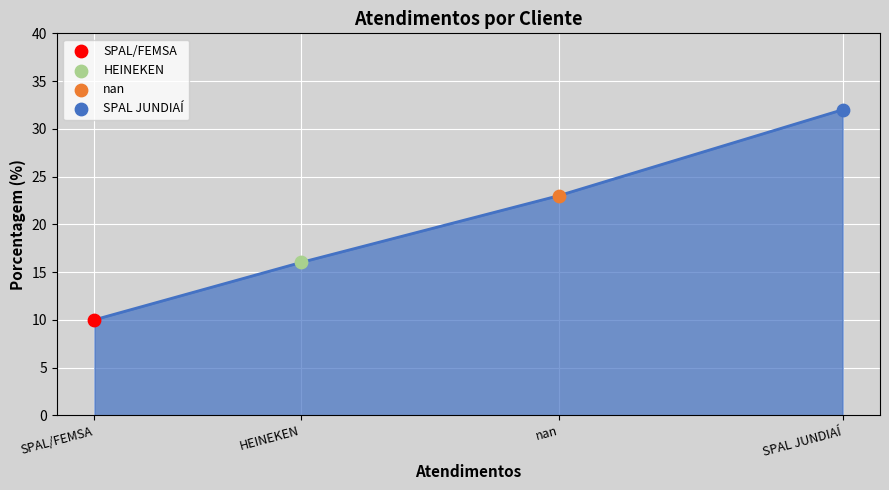

Which has a higher value, HEINEKEN or SPAL/FEMSA?

HEINEKEN